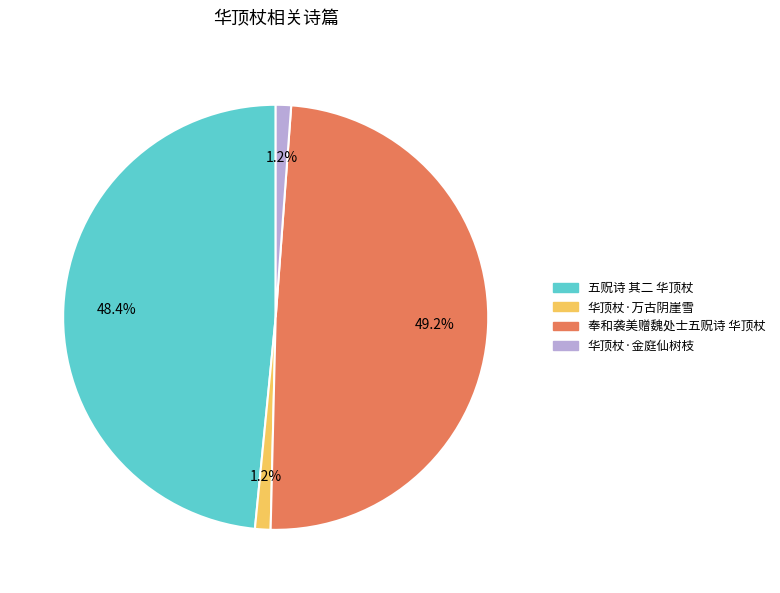

How many segments does this pie chart have?

4